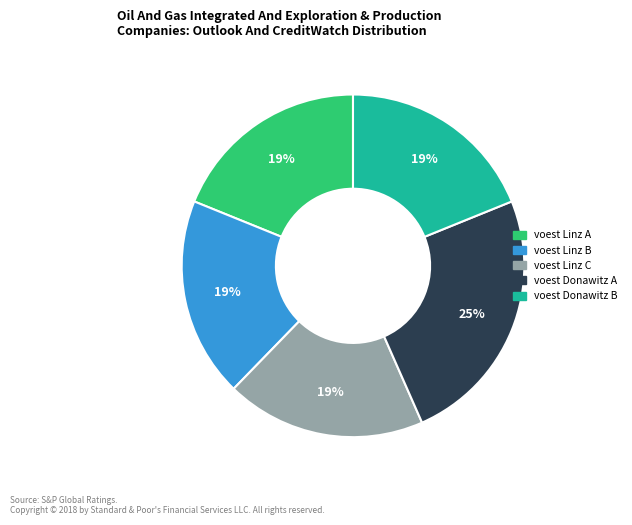

Which category has the biggest portion of the pie?

voest Donawitz A